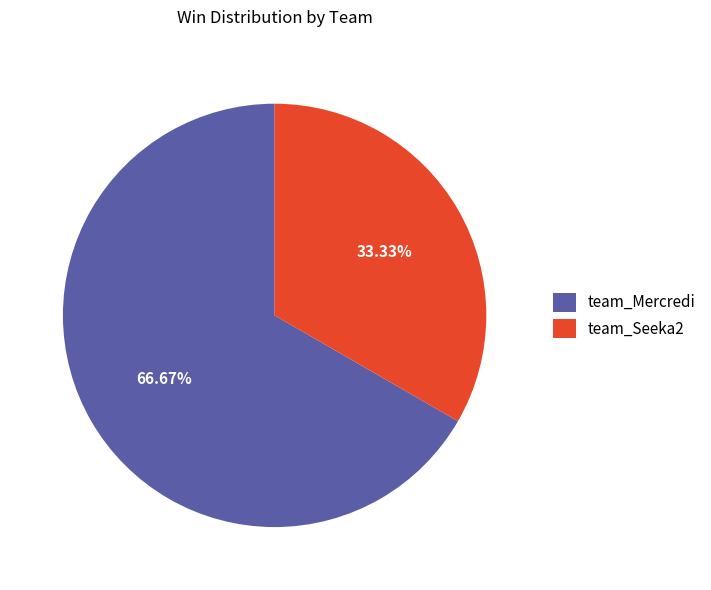

To the nearest percent, what portion does team_Seeka2 represent?

33%